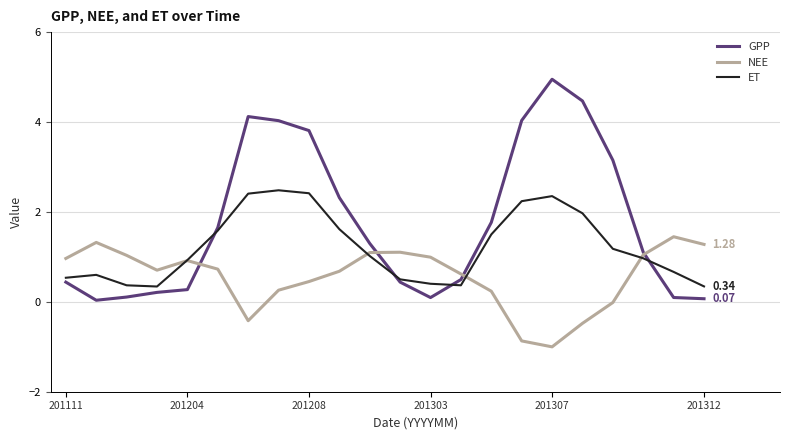

Which series has the largest total across all categories?

GPP